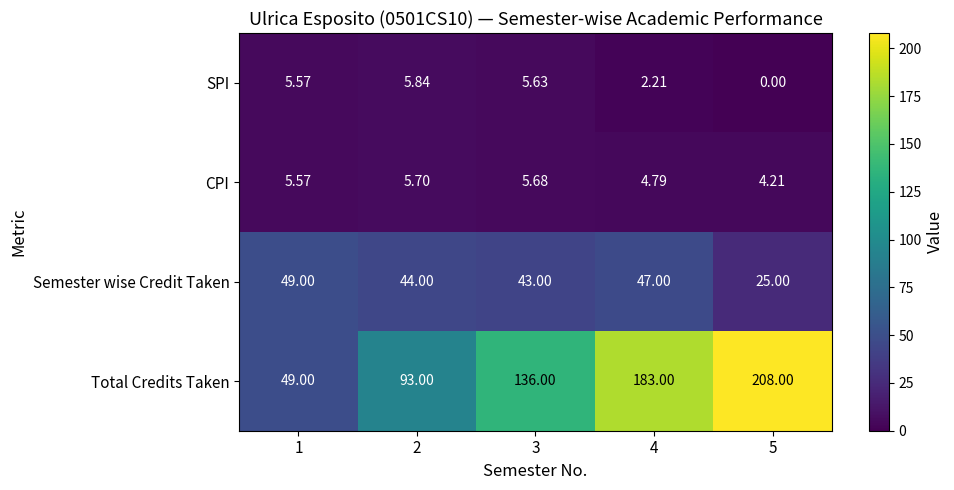

Rank the series by their maximum value, from lowest to highest.

CPI, SPI, Semester wise Credit Taken, Total Credits Taken